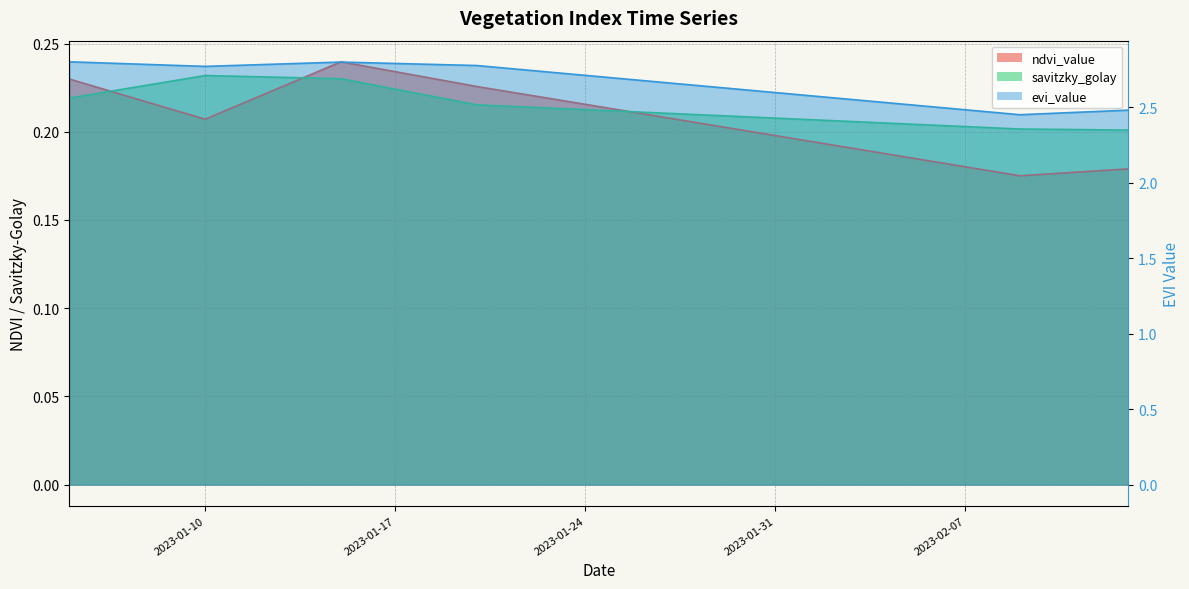

What is the sum of all ndvi_value values?

8.3